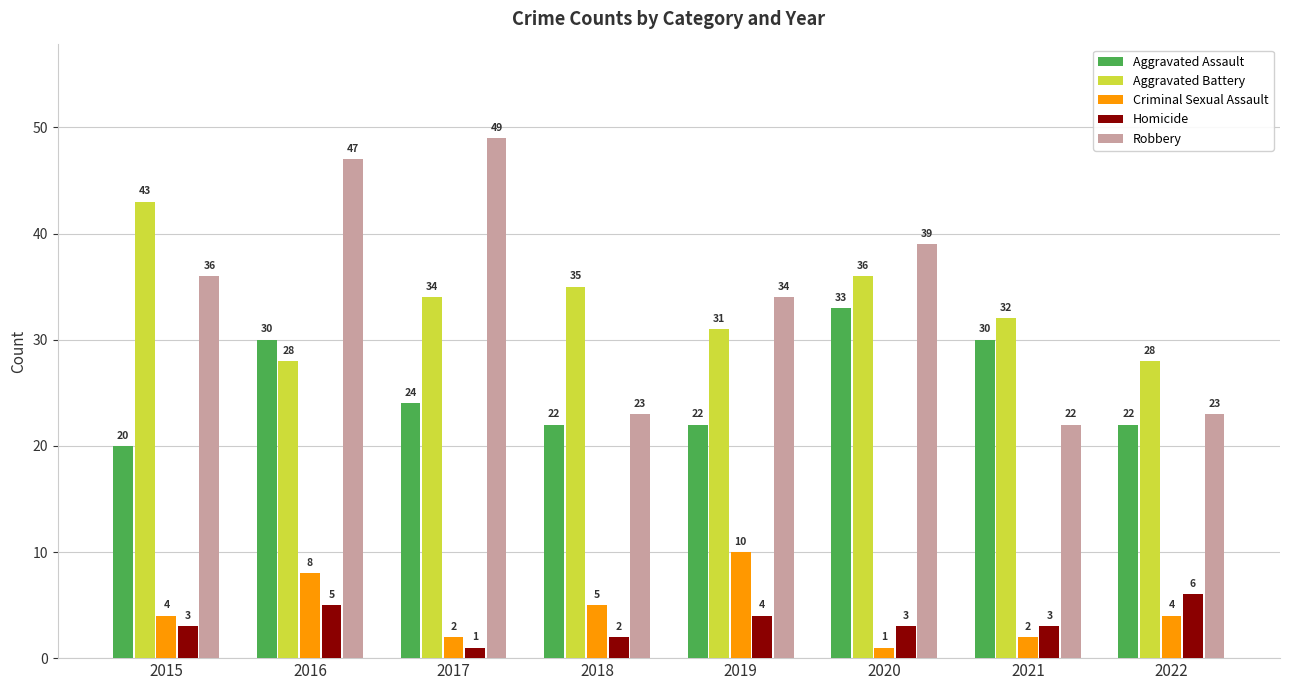

At how many categories does at least one series exceed 36?

4